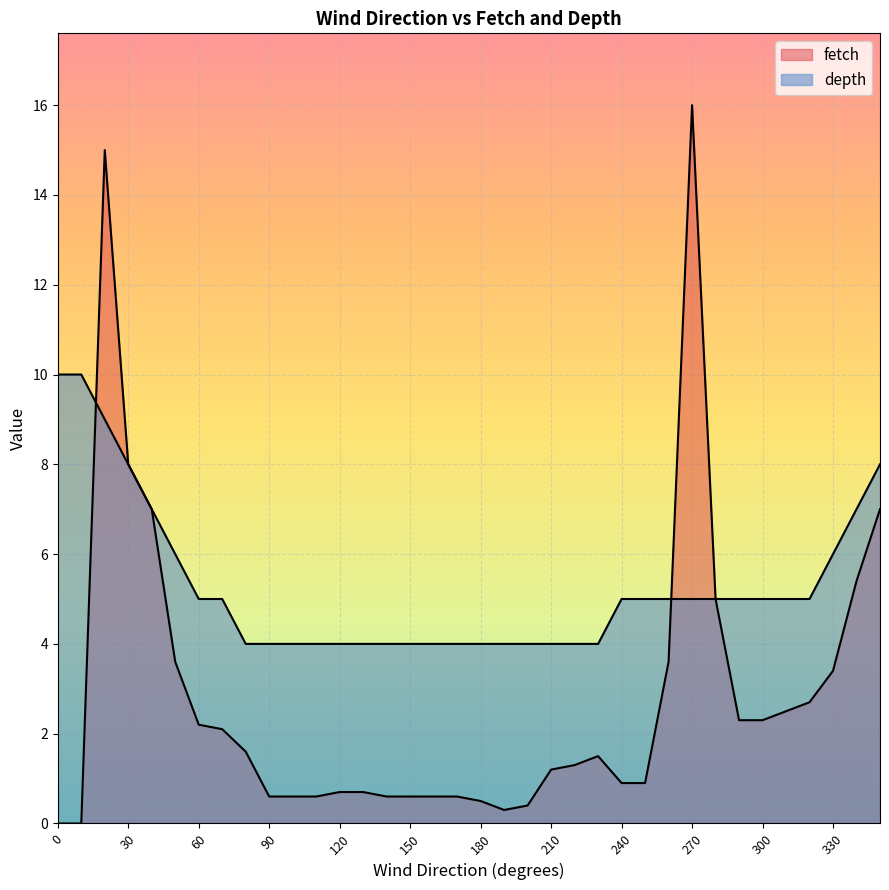

Where is depth nearest to the value 7?

40